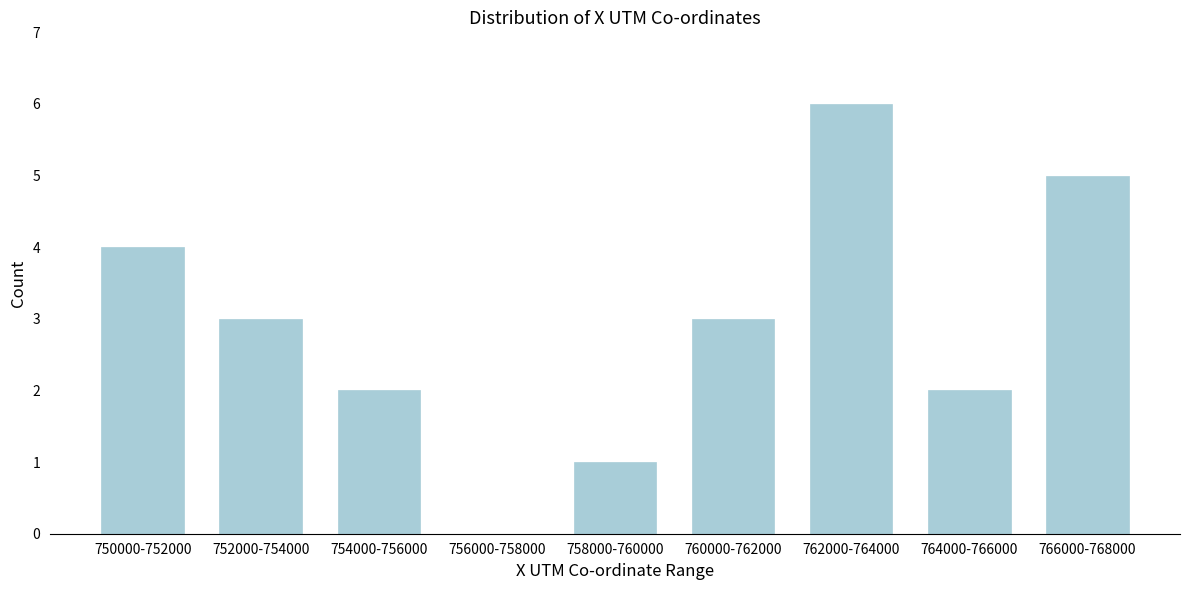

Reading left to right, transcribe all the data shown in this chart.

750000-752000=4	752000-754000=3	754000-756000=2	756000-758000=0	758000-760000=1	760000-762000=3	762000-764000=6	764000-766000=2	766000-768000=5